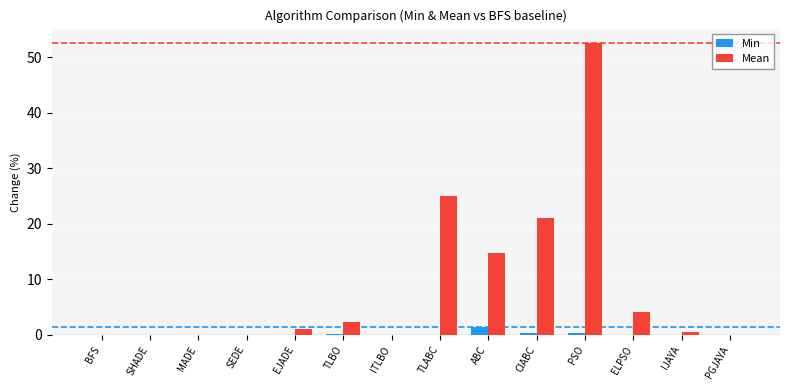

Which series has the widest spread of values?

Mean